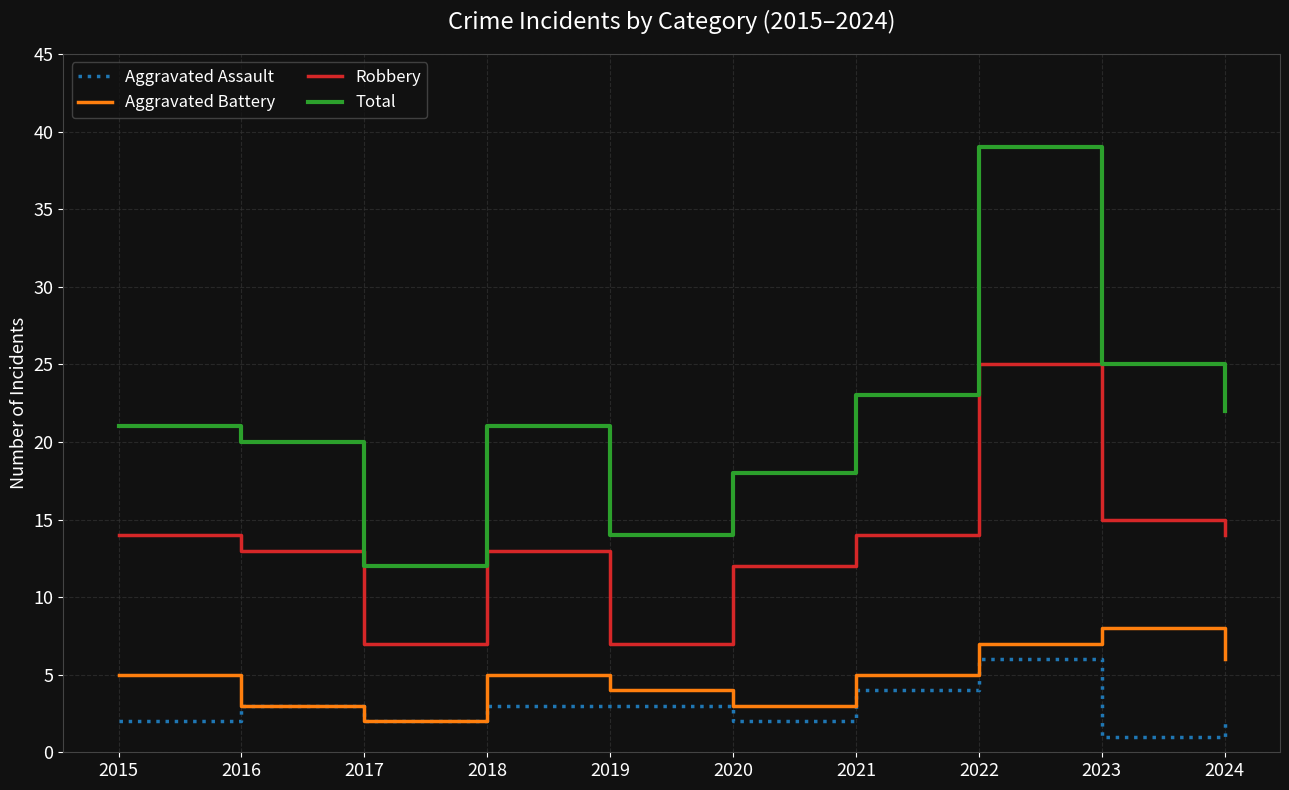

Reading left to right, what are all the values shown in this chart?

Aggravated Assault: 2	3	2	3	3	2	4	6	1	2
Aggravated Battery: 5	3	2	5	4	3	5	7	8	6
Robbery: 14	13	7	13	7	12	14	25	15	14
Total: 21	20	12	21	14	18	23	39	25	22